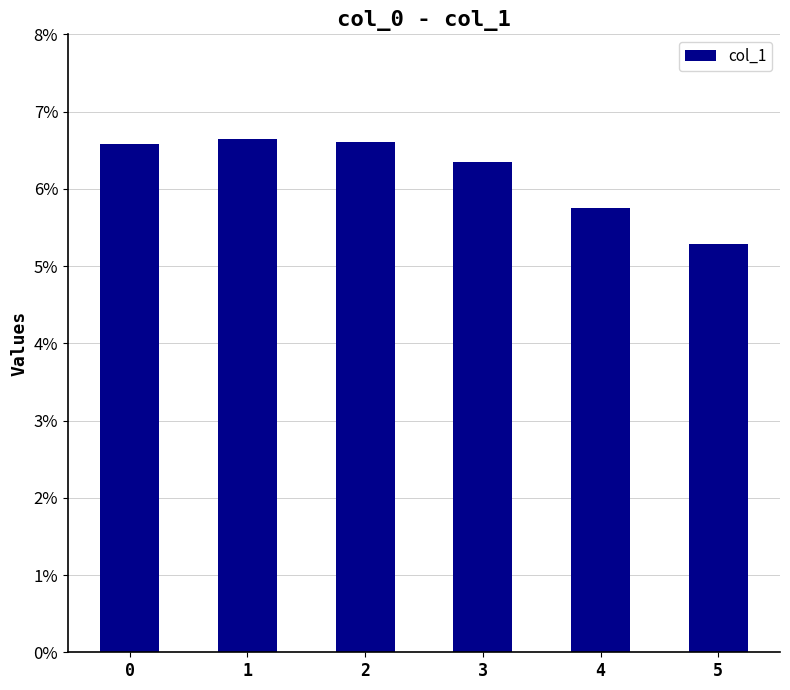

Reading left to right, extract all data points from this chart.

0=0.1	1=0.1	2=0.1	3=0.1	4=0.1	5=0.1